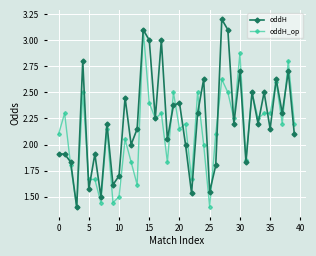

Which series has the largest total across all categories?

oddH